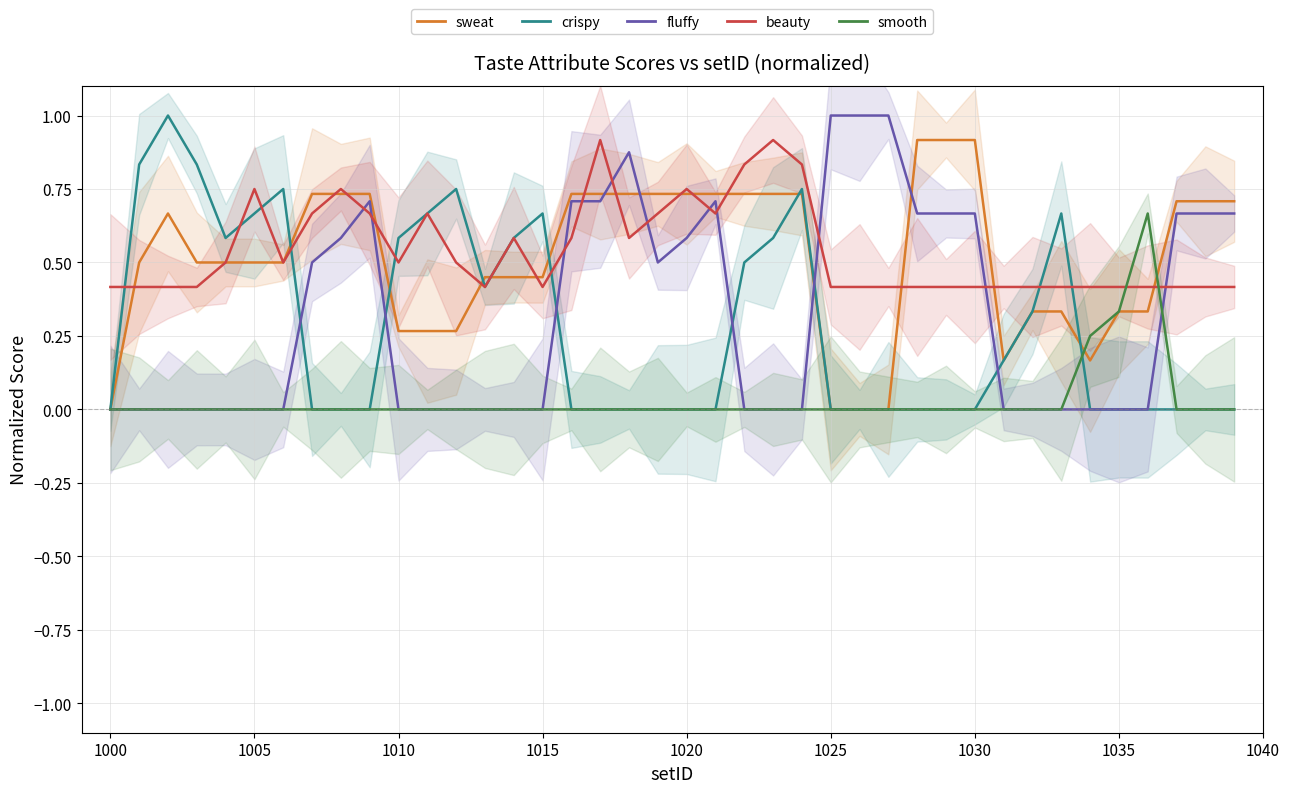

How many categories are shown in the chart?

40